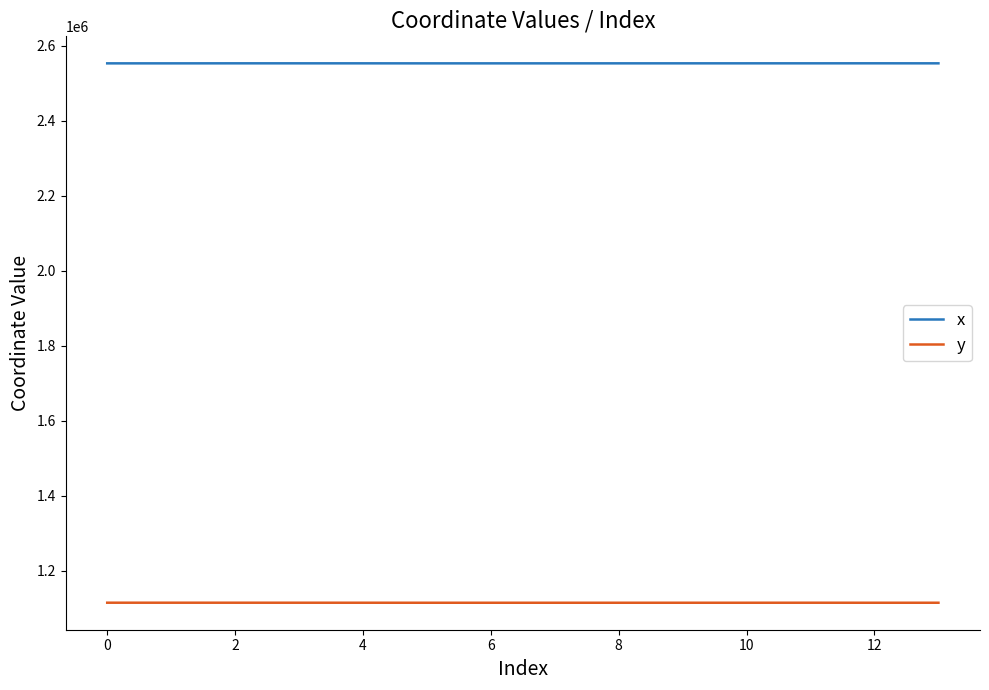

Does the chart display data point markers on the line(s)?

No